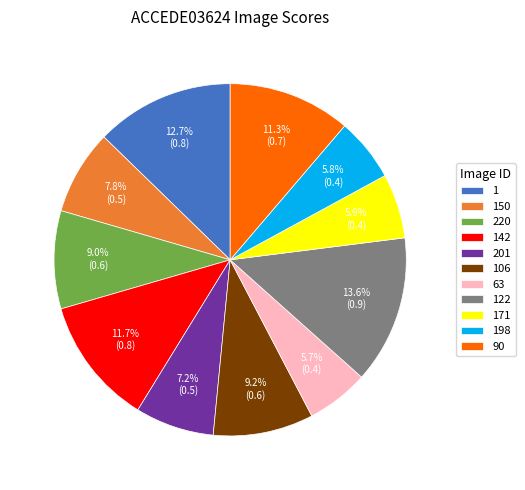

Which slice is the largest?

122